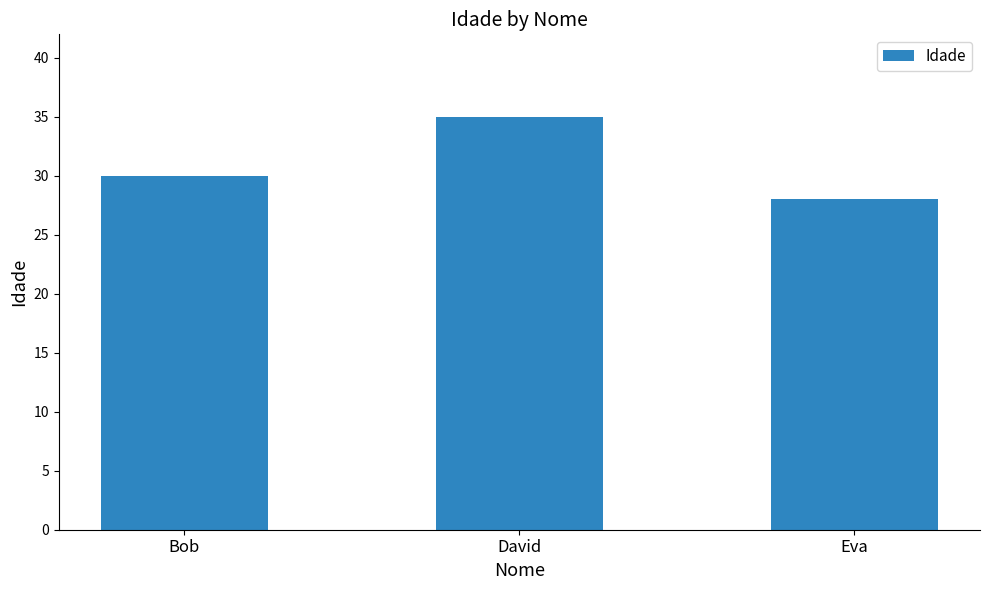

What is the difference between the values at Eva and Bob?

2